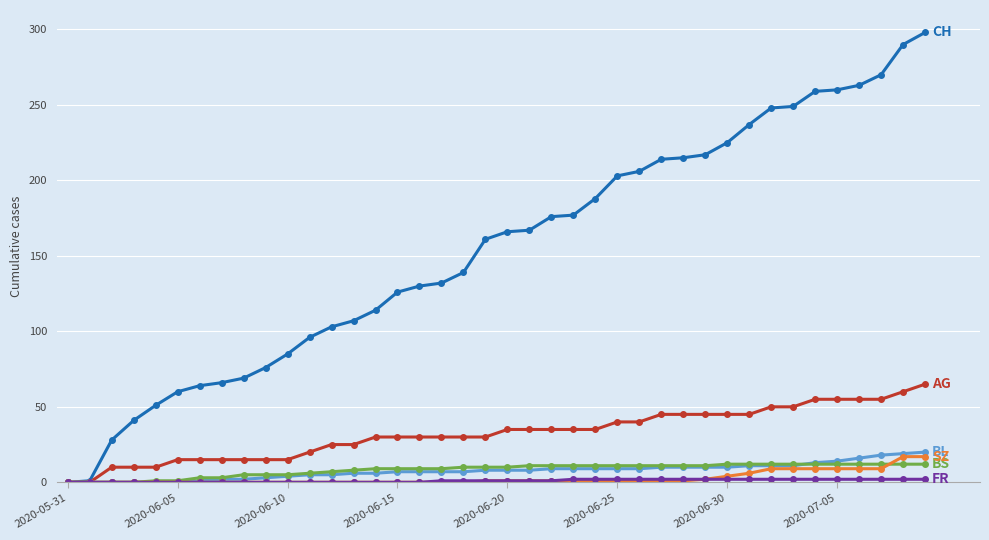

What is the greatest value displayed?

298